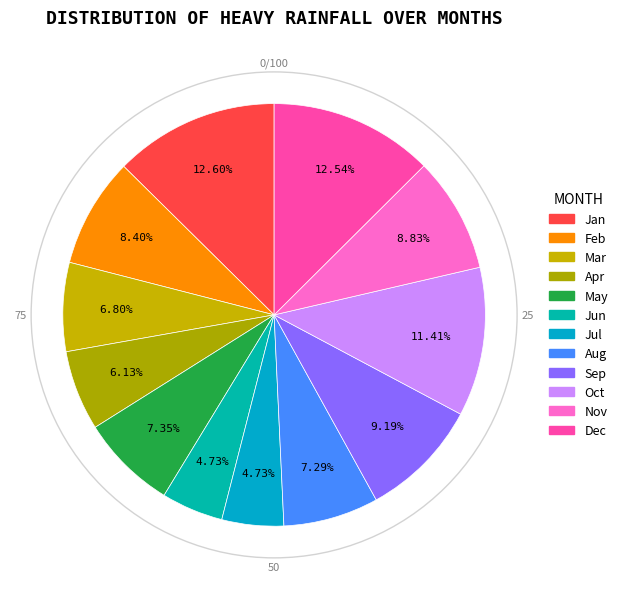

Count the number of slices in the pie.

12